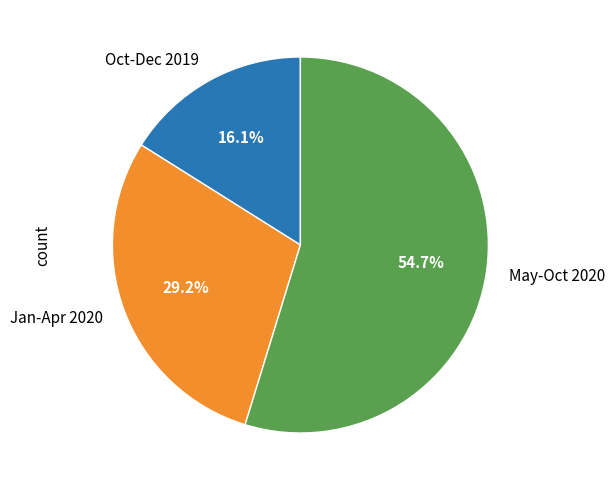

Rank the categories by value from lowest to highest.

Oct-Dec 2019, Jan-Apr 2020, May-Oct 2020